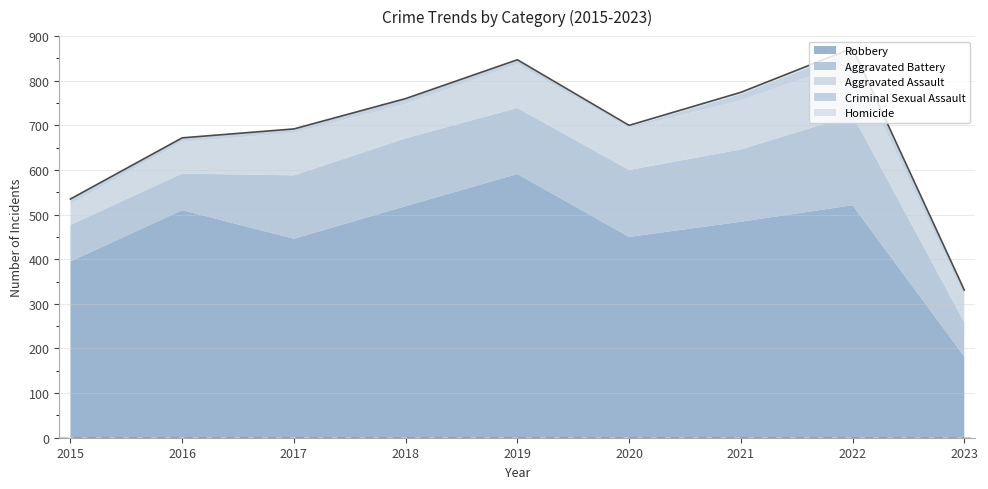

What is the difference between the maximum and second lowest values in the Criminal Sexual Assault series?

16